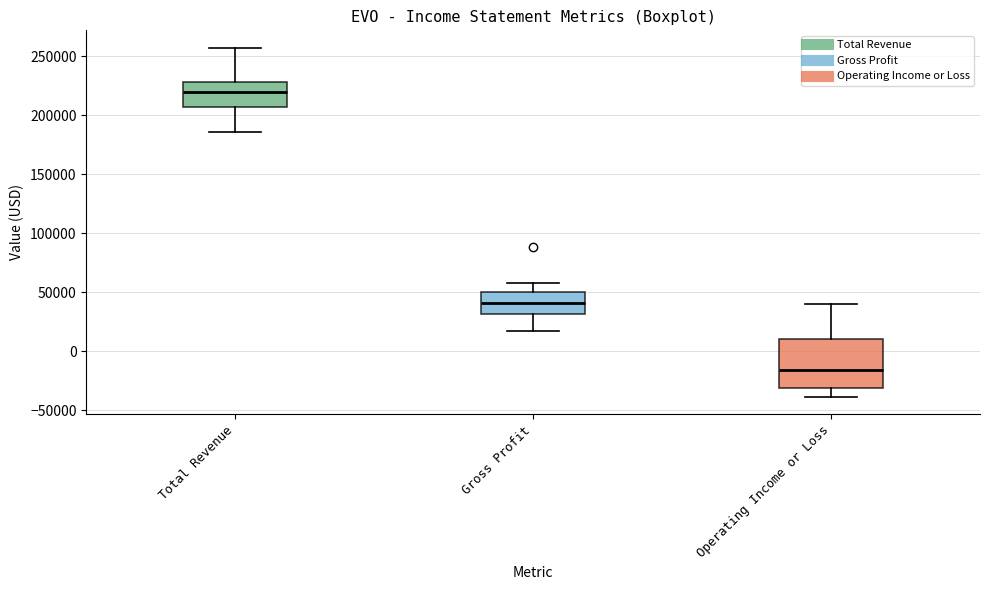

Reading left to right, transcribe this box plot: for each box, give where its median line is, the range the box spans, and where its two whiskers end, as read against the y-axis. The values are not printed on the chart, so give them approximately, as read against the axis.

Total Revenue: median 220000, box 205000 to 230000, whiskers 185000 to 255000
Gross Profit: median 40000, box 30000 to 50000, whiskers 15000 to 60000
Operating Income or Loss: median -15000, box -30000 to 10000, whiskers -40000 to 40000